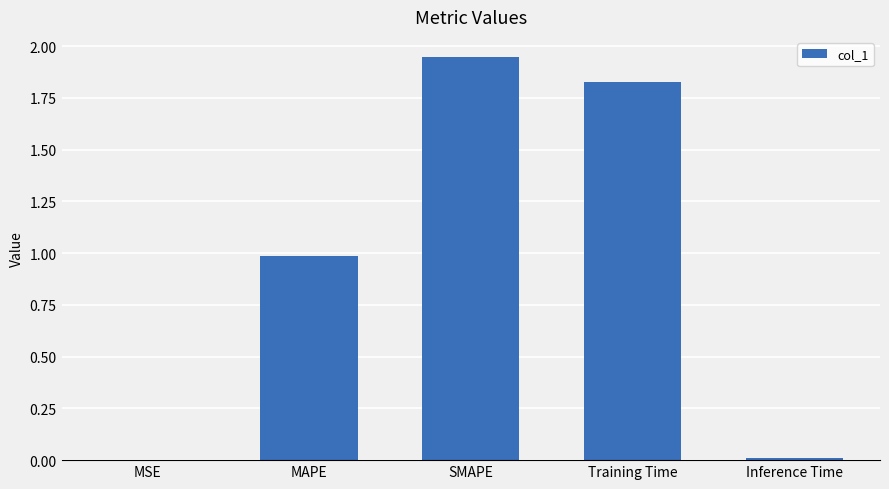

At which category does the chart reach its peak across all series?

SMAPE